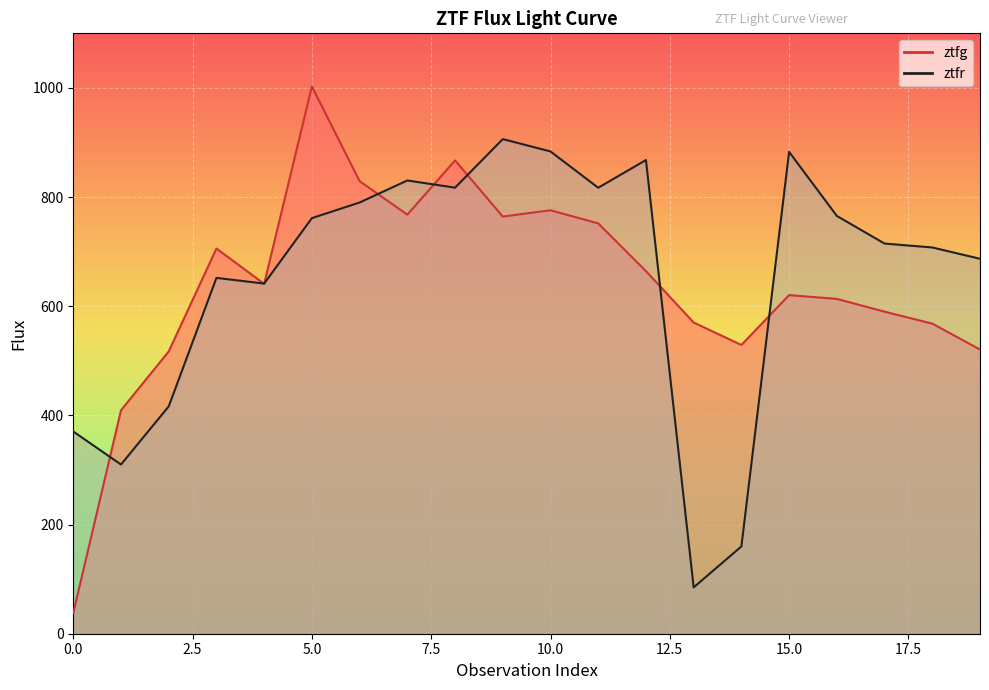

What is the value of the ztfr point at the 9th from the left?

817.2